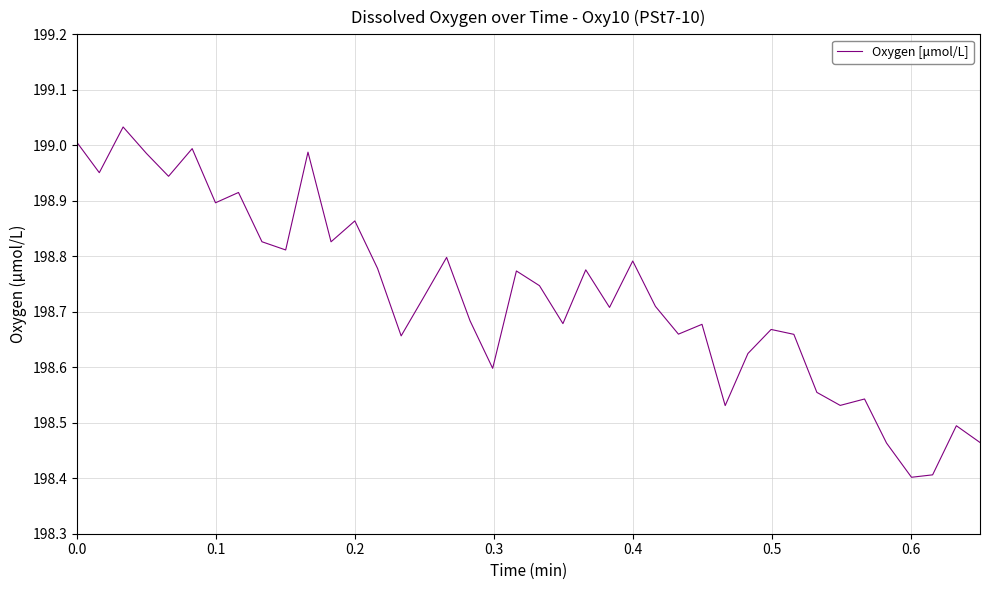

What is the smallest value displayed?

198.4